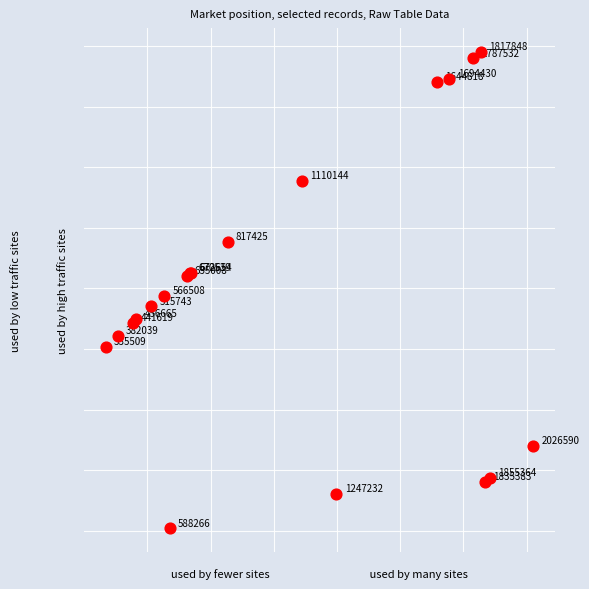

What Y value in the scatter plot is closest to 198583?

193884